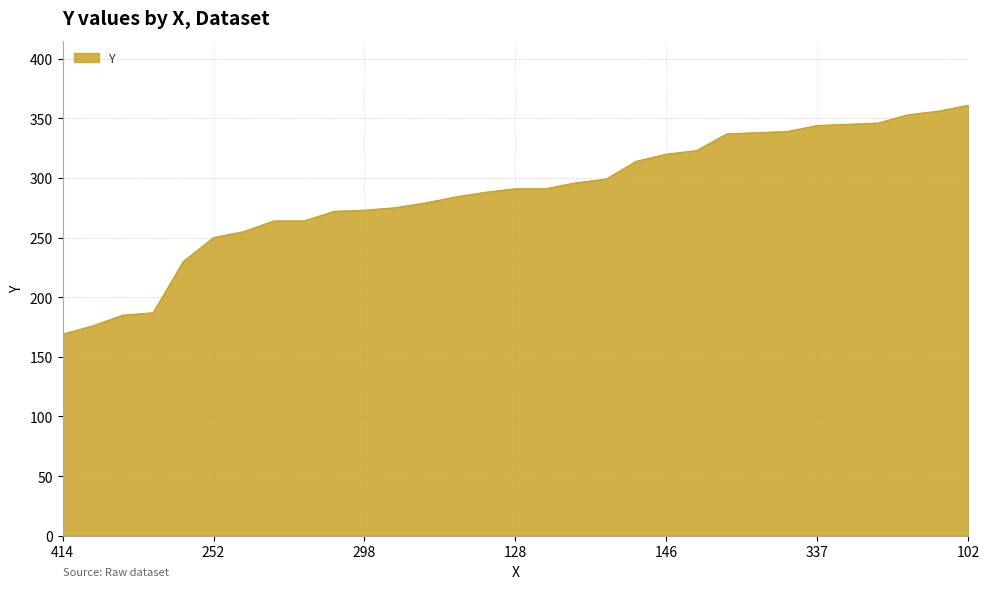

What is the maximum value shown in the chart?

361